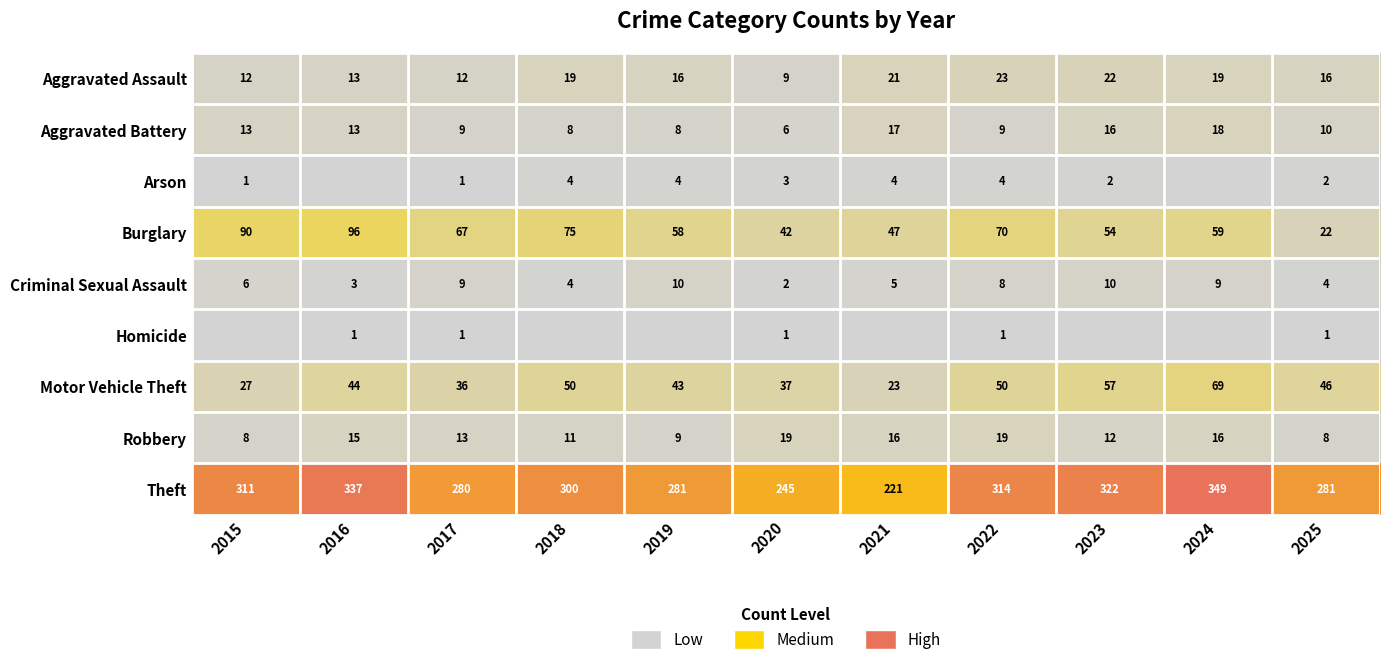

Is it true that Criminal Sexual Assault equals 9 at 2017?

True